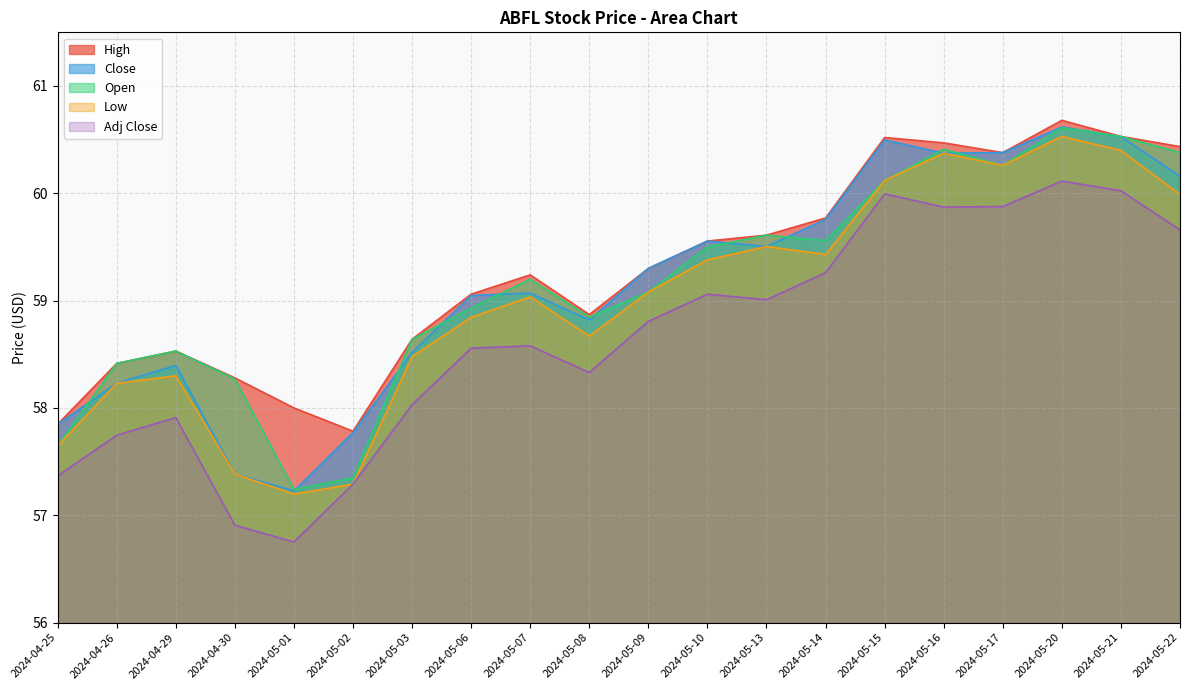

Where is High nearest to the value 59?

2024-05-06